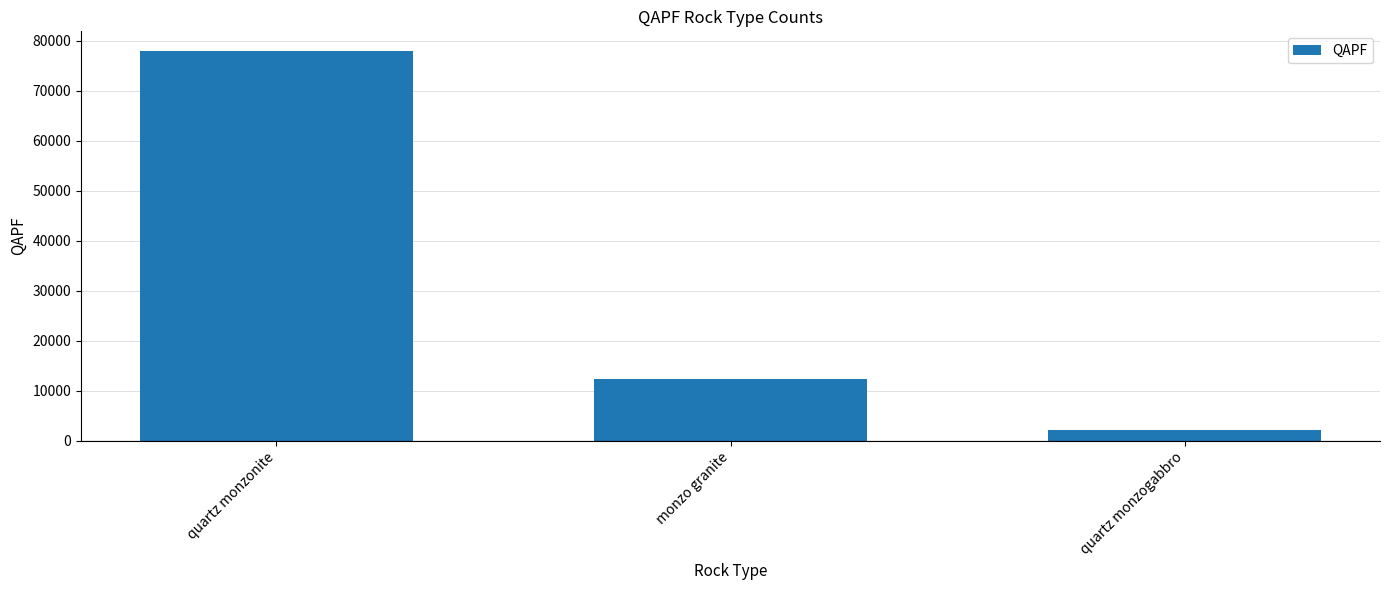

What position from the right is monzo granite?

2